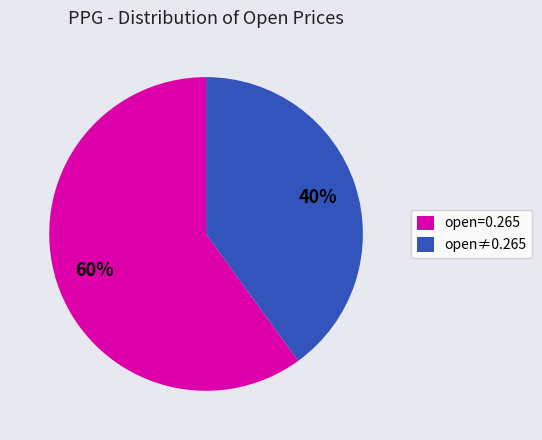

Does open=0.265 represent more than half of the total?

Yes